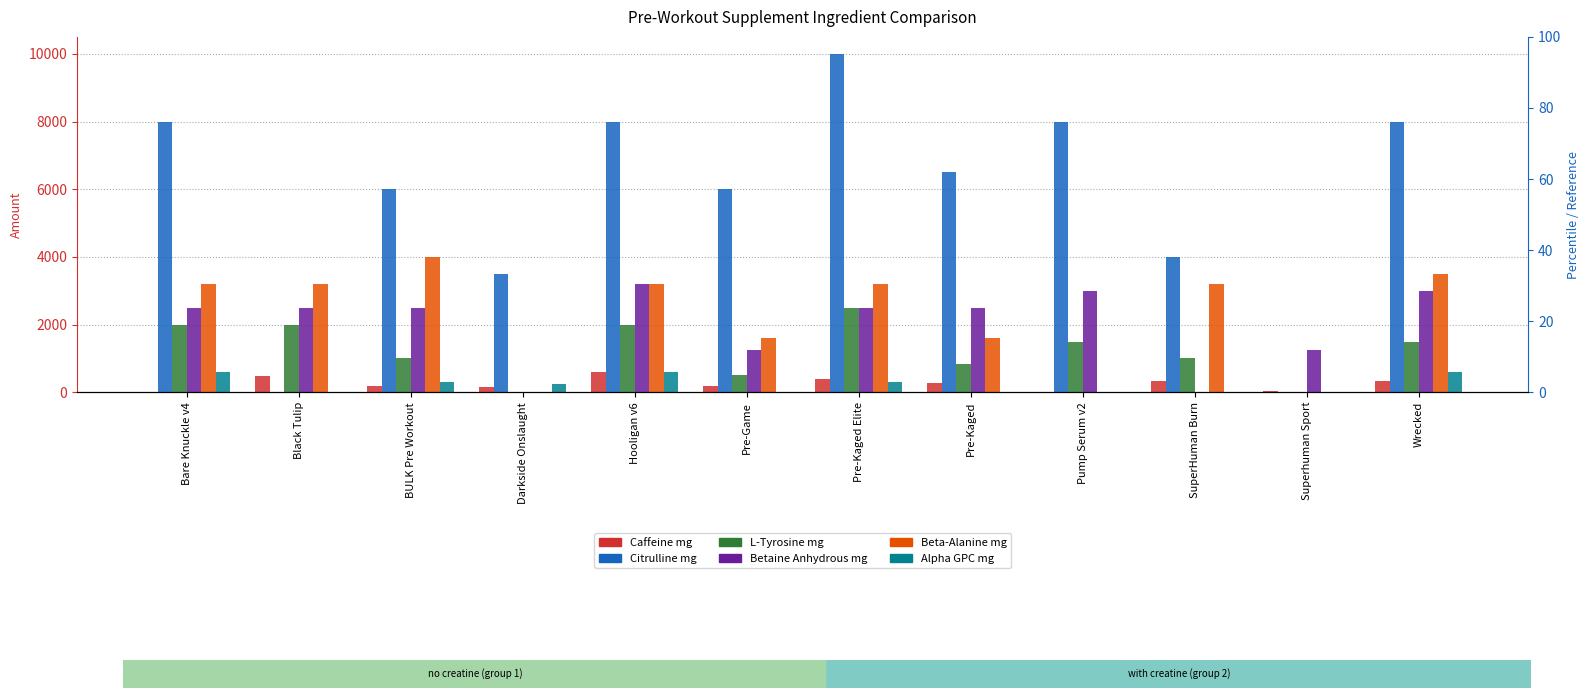

What position from the left is Black Tulip?

2